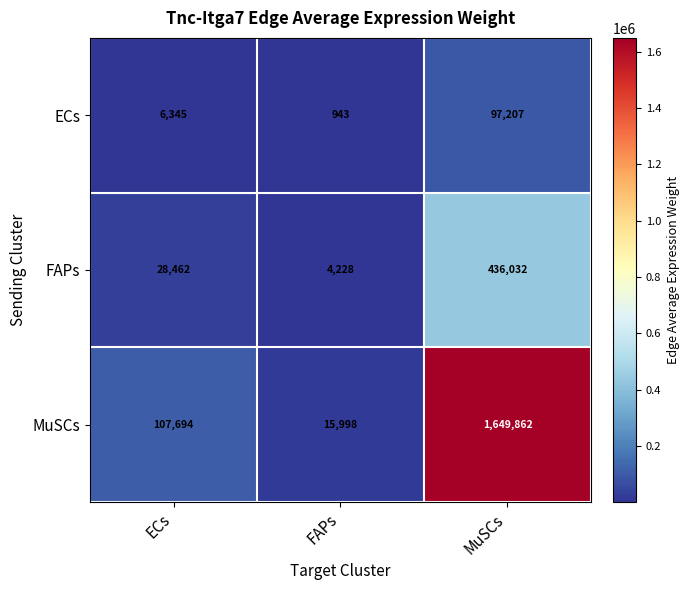

Which series has the largest range (max minus min)?

MuSCs